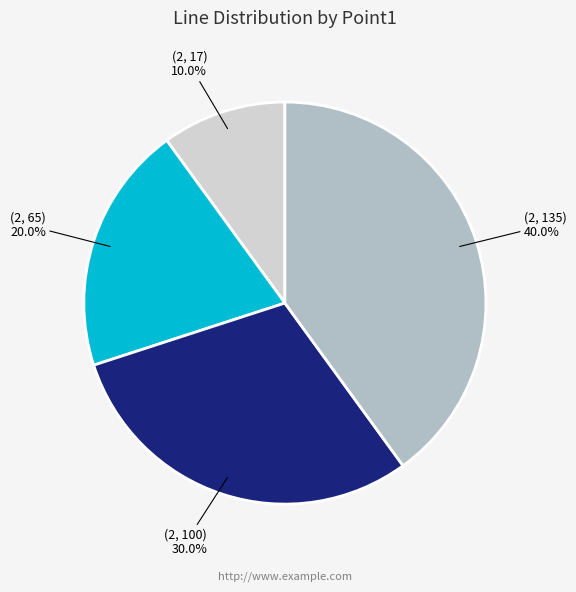

Is (2, 135) the majority of the pie?

No